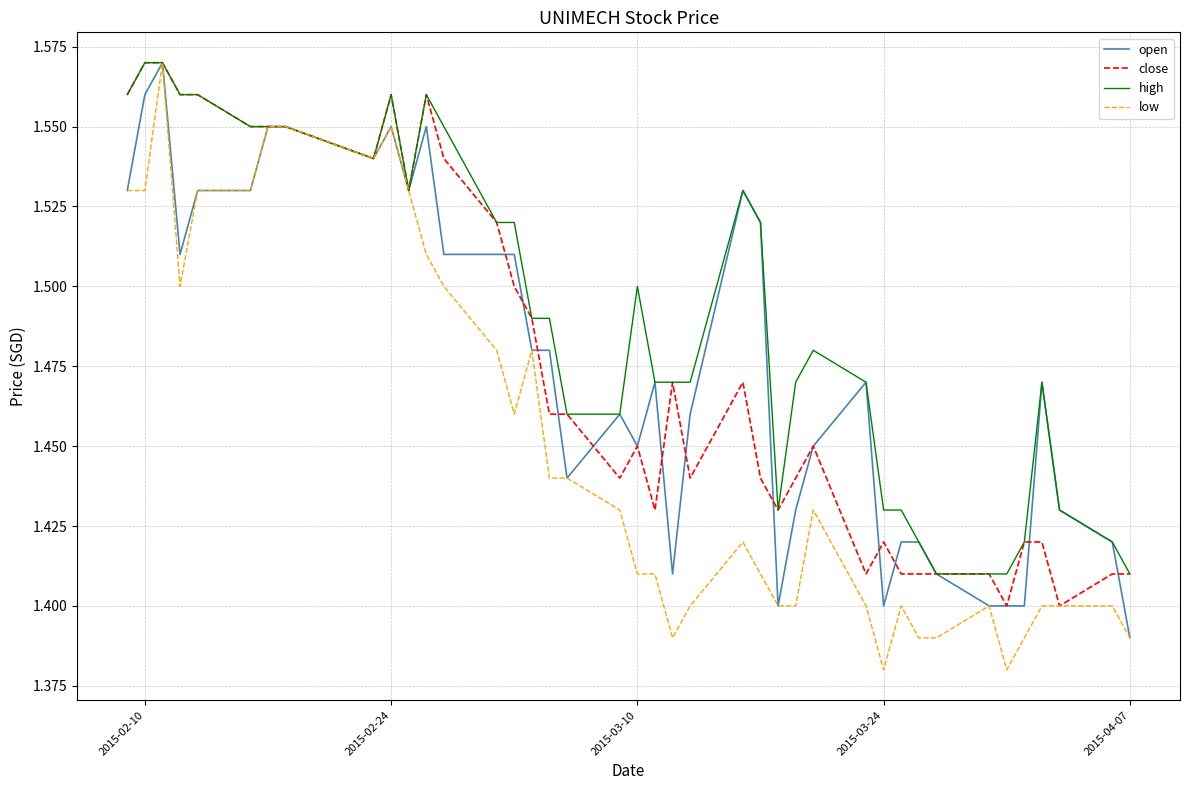

Which series has the largest range (max minus min)?

low